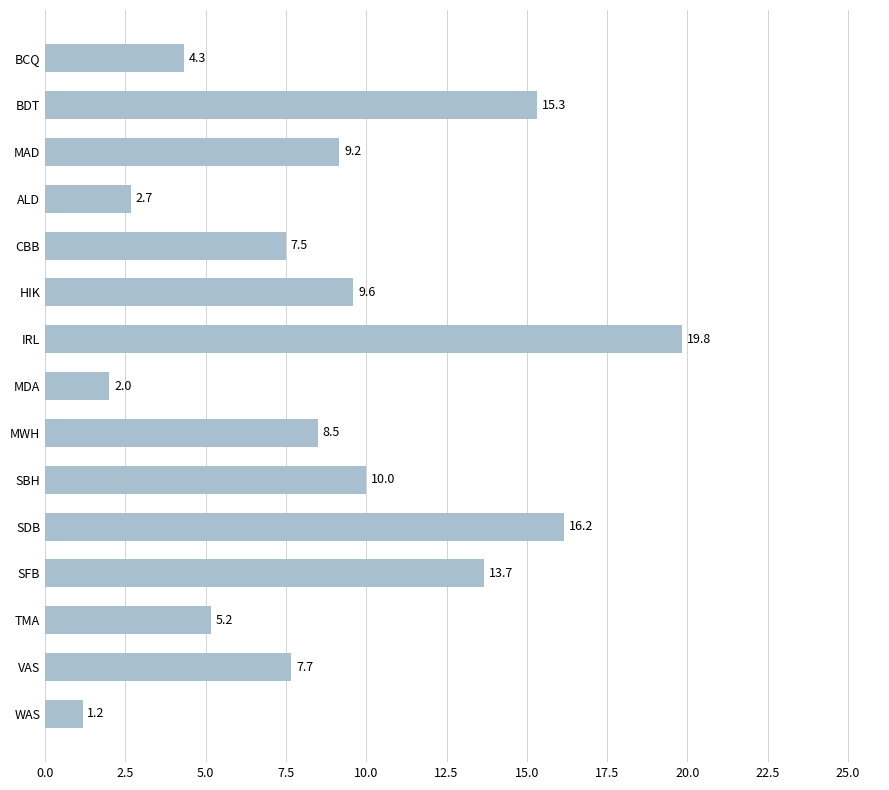

What is the sum of all values?

132.8